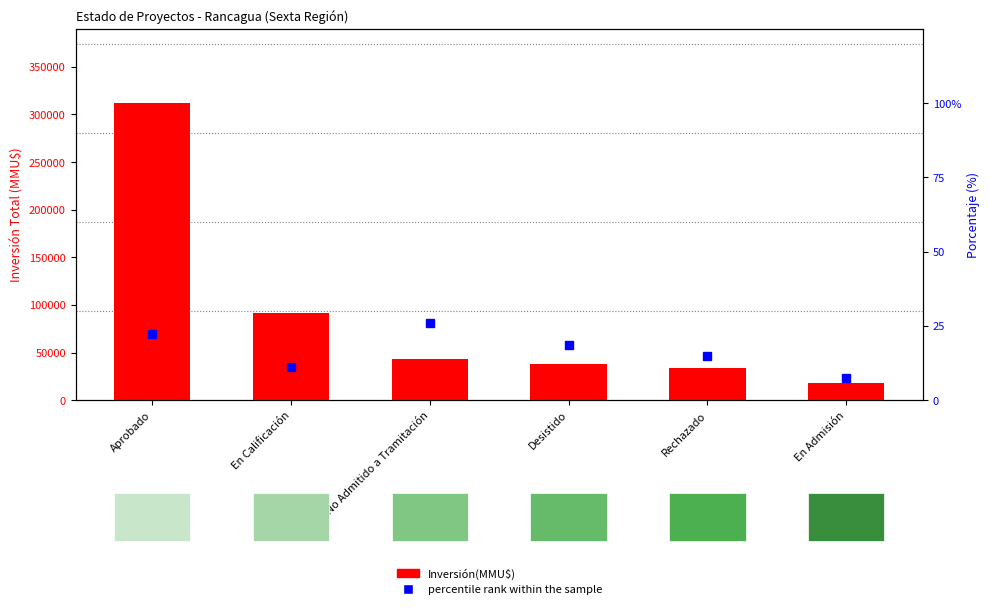

Reading left to right, what are all the values shown in this chart?

Inversión(MMU$): Aprobado=311839.0	En Calificación=91250.0	No Admitido a Tramitación=43000.0	Desistido=38500.0	Rechazado=33528.0	En Admisión=18500.0
percentile rank within the sample: Aprobado=22.2	En Calificación=11.1	No Admitido a Tramitación=25.9	Desistido=18.5	Rechazado=14.8	En Admisión=7.4